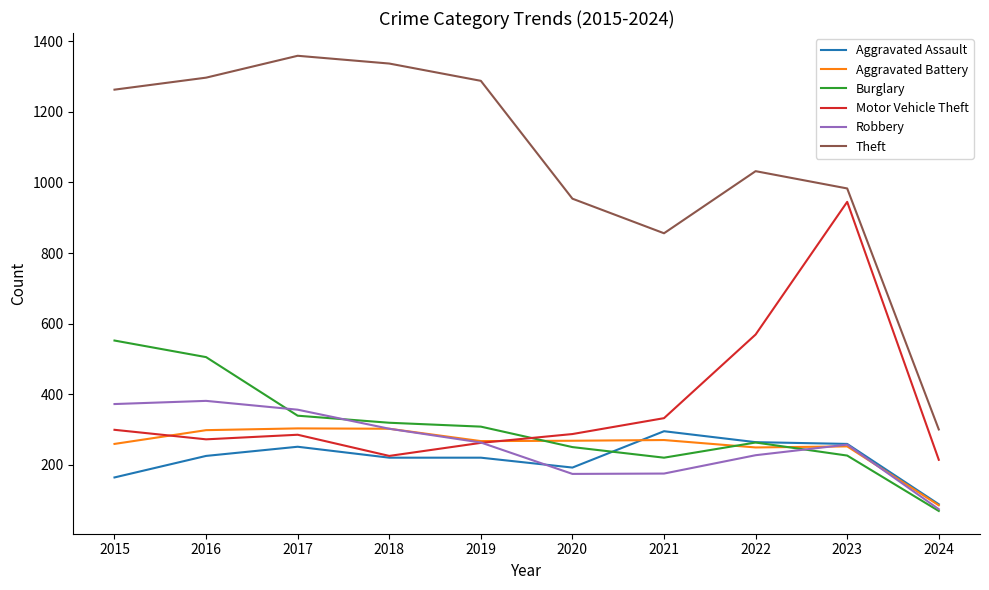

What is the difference between the highest and lowest values at 2015?

1099